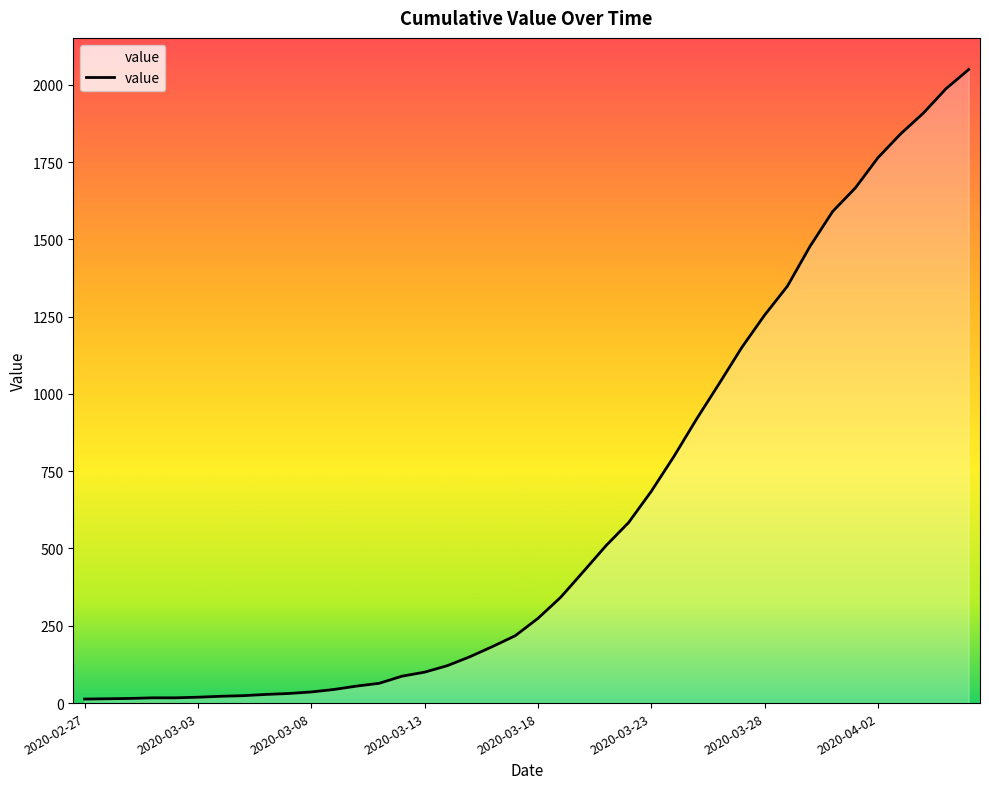

What is the difference between the maximum and minimum values?

2036